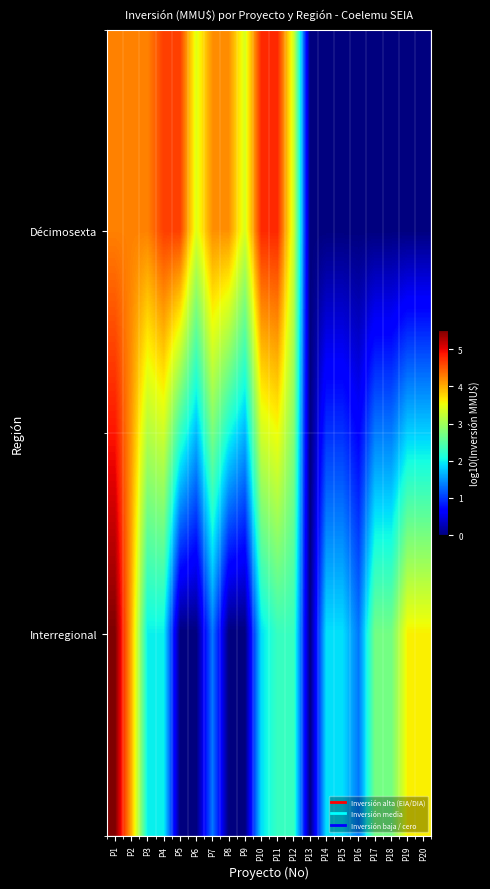

Rank the series by their average value, from lowest to highest.

Interregional, Décimosexta